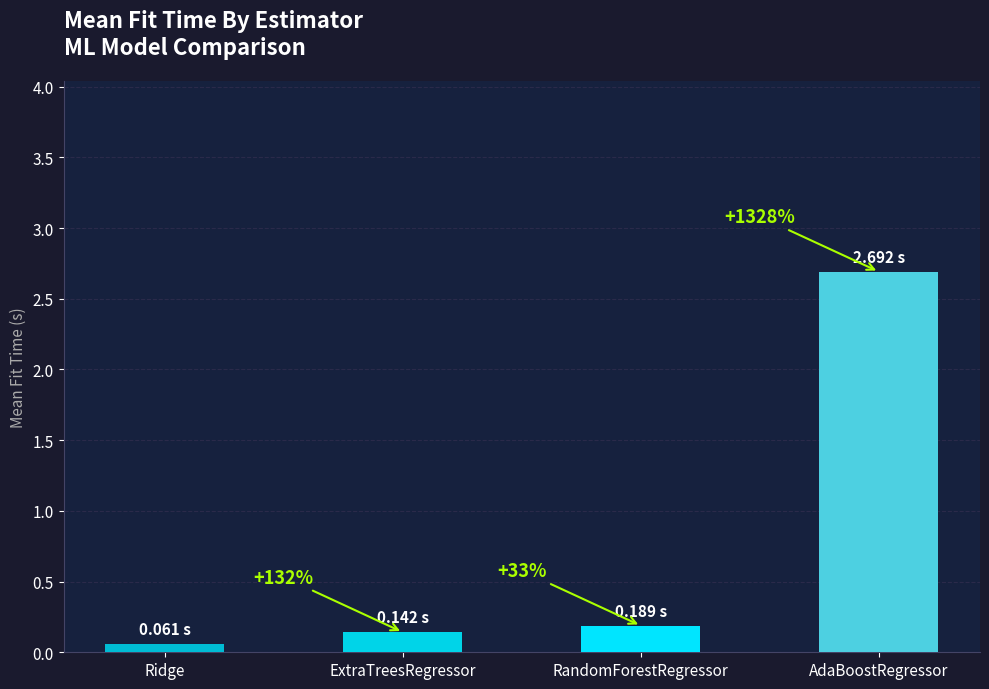

Reading right to left, transcribe all the data shown in this chart.

2.7	0.2	0.1	0.1